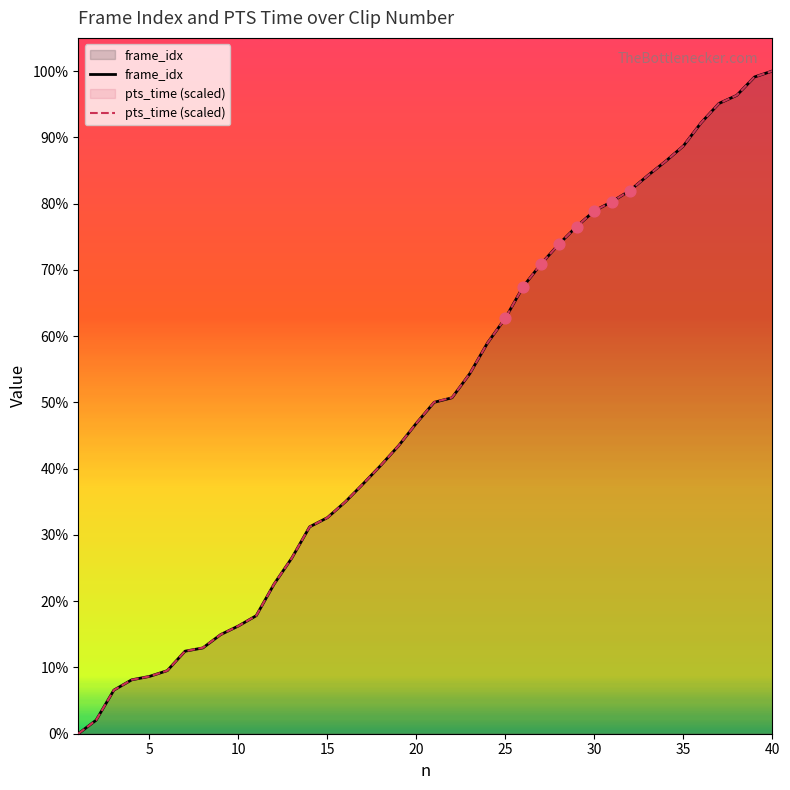

Which series has the largest total across all categories?

pts_time (scaled)